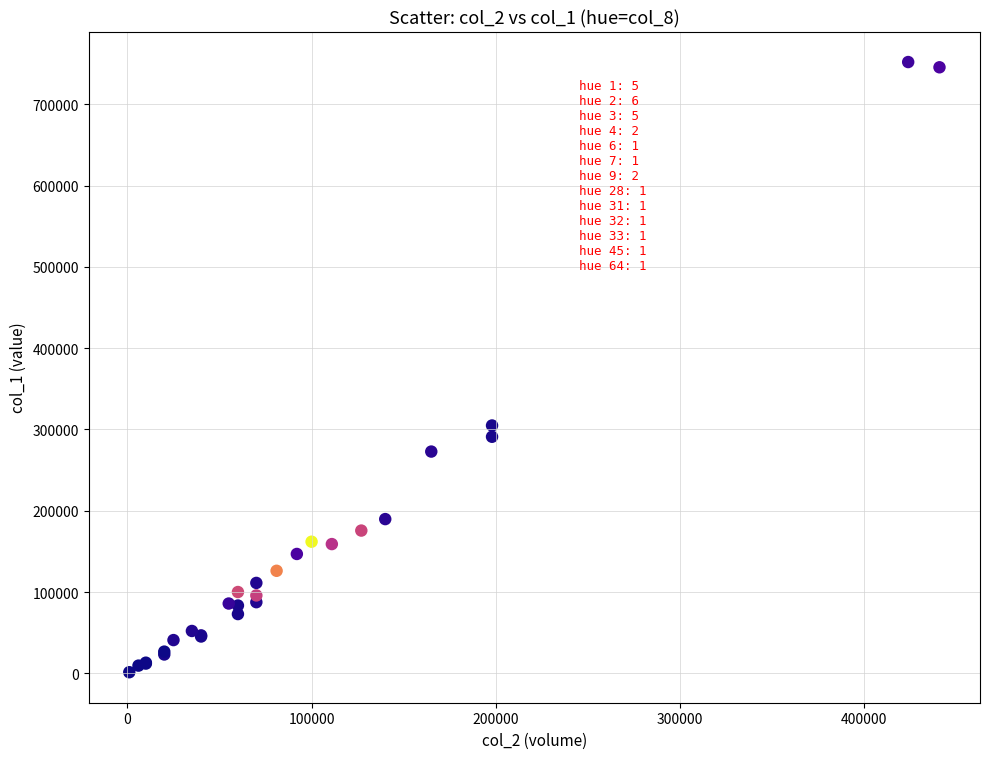

What Y value in the scatter plot is closest to 376700?

304920